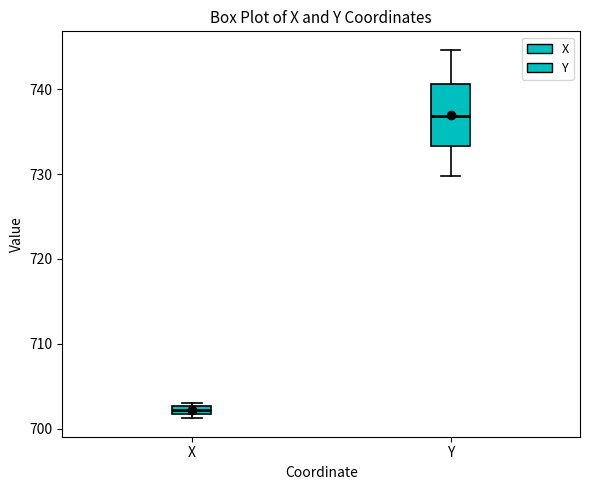

Which box has the lowest median line?

X